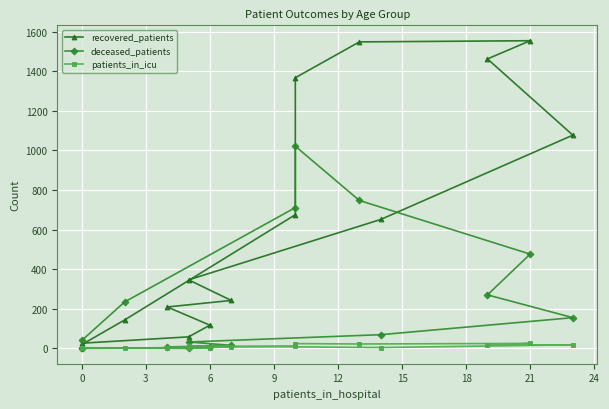

What are all the series names shown in the legend?

recovered_patients, deceased_patients, patients_in_icu